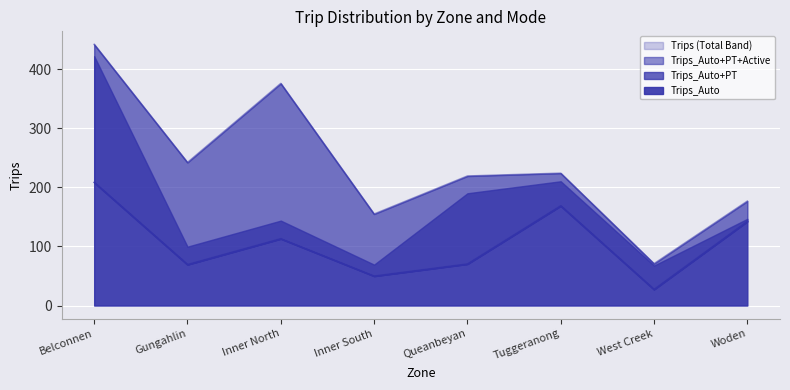

How many interior local peaks does the Trips_Active series have?

1